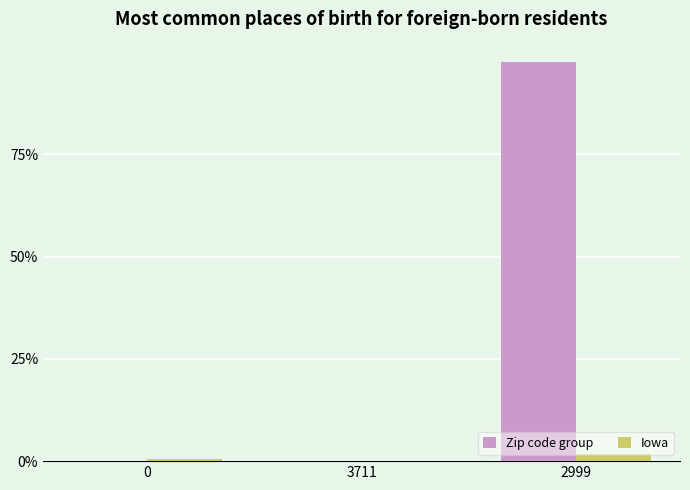

The value of Zip code group at 0 is 0.7. True or false?

False